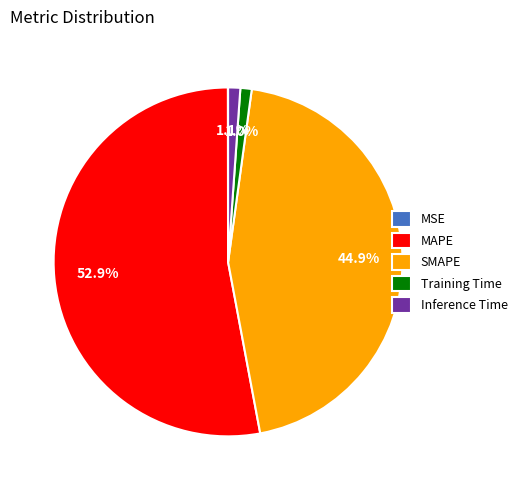

What is the largest slice in the pie chart?

MAPE